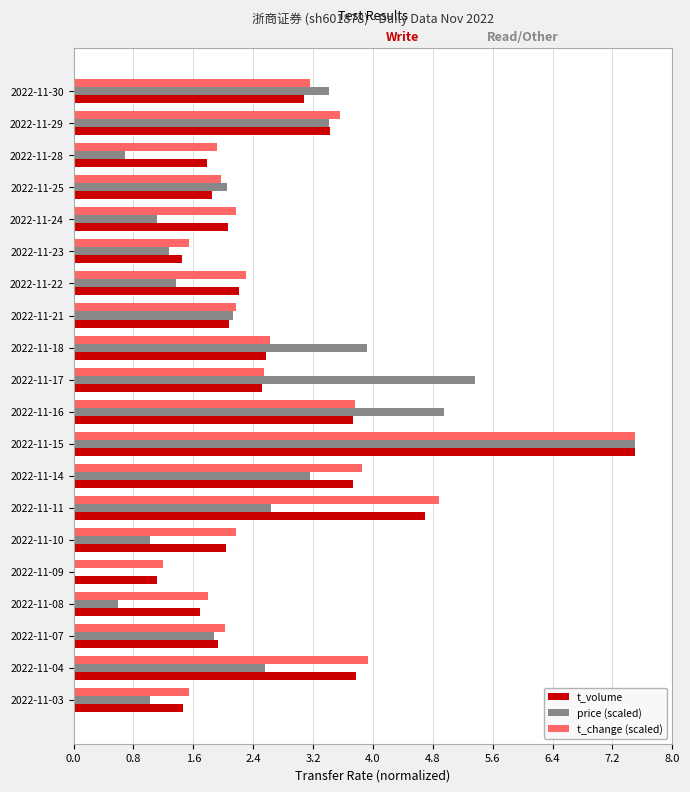

Between 2022-11-22 and 2022-11-11, which series saw the biggest shift?

t_change (scaled)